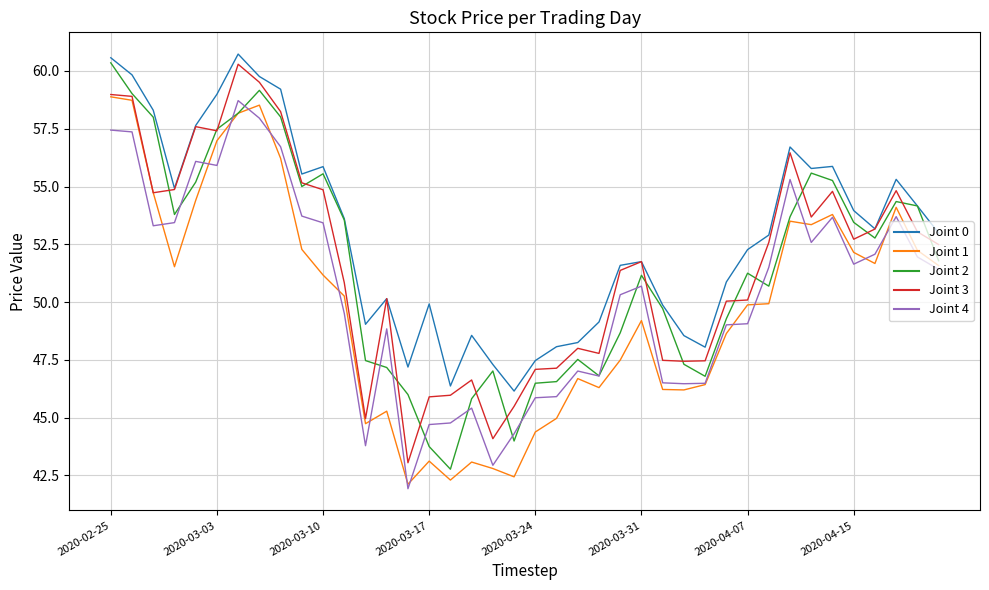

What is the smallest value displayed?

41.9